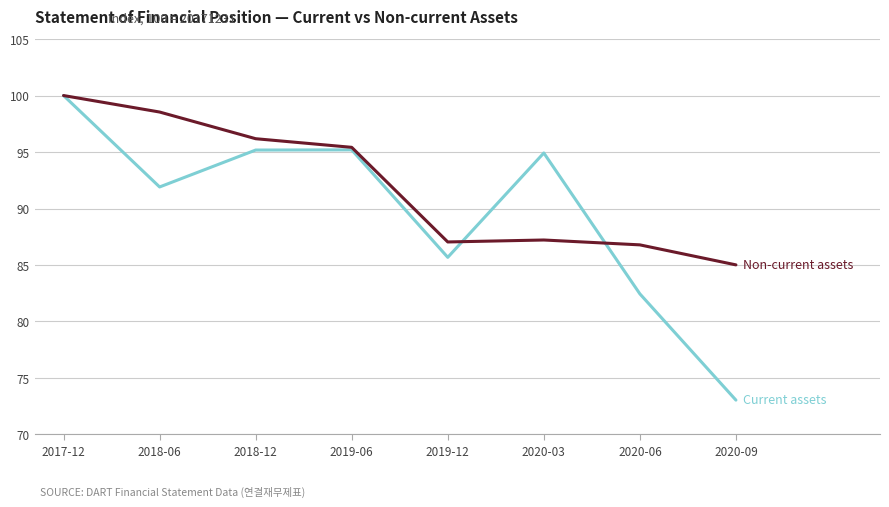

What is the difference between the highest and lowest values at 2020-09?

12.0